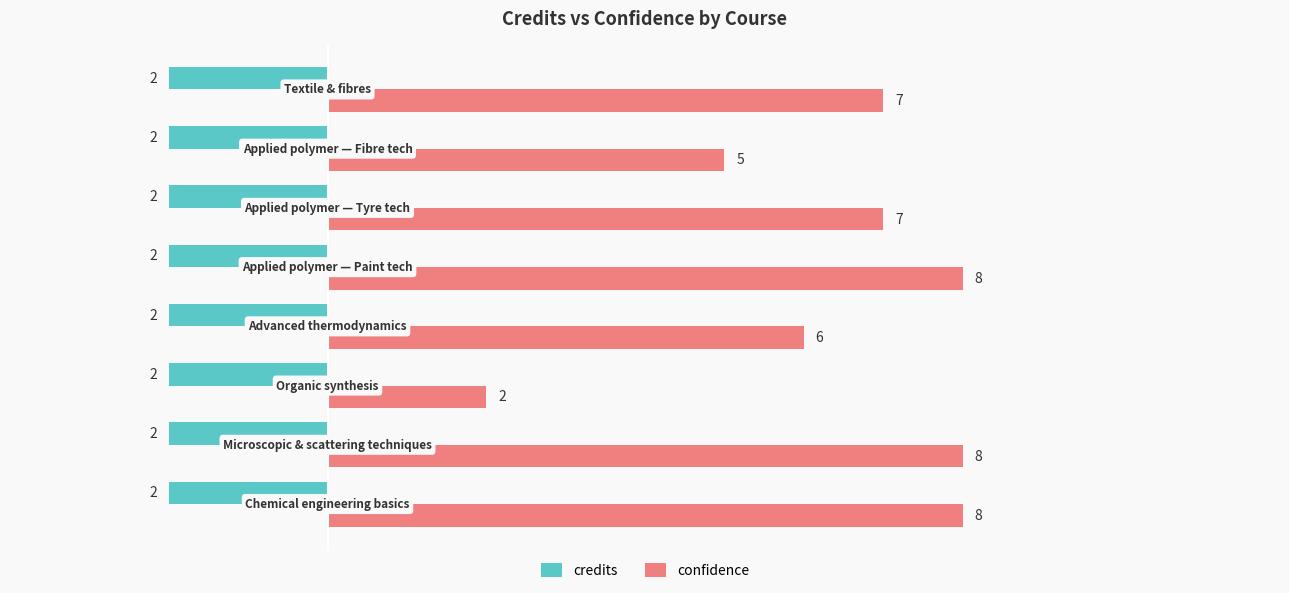

What is the sum of all credits values?

-16